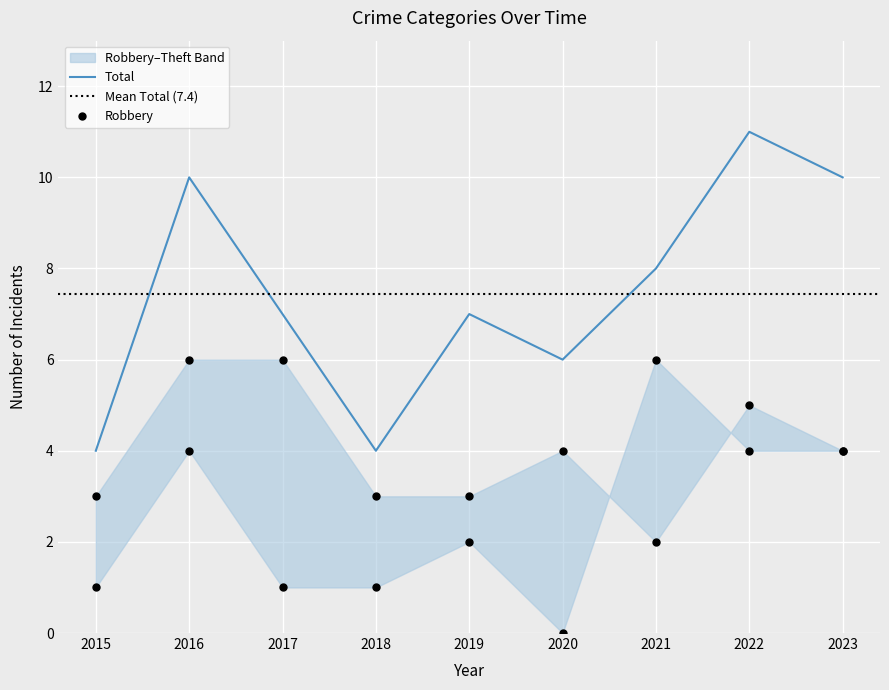

Which series has the largest total across all categories?

Total